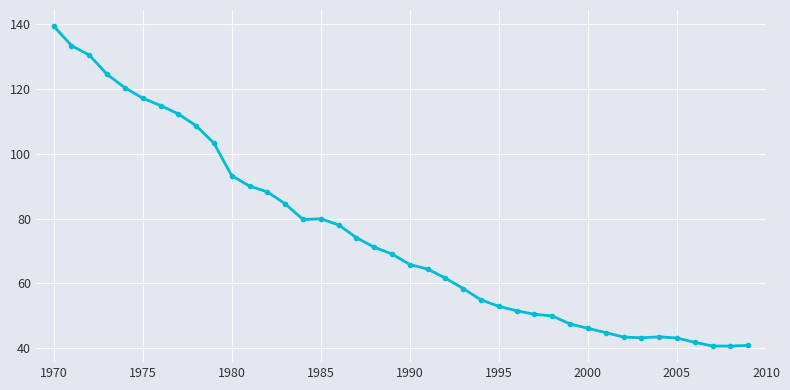

How many series are shown in this chart?

1